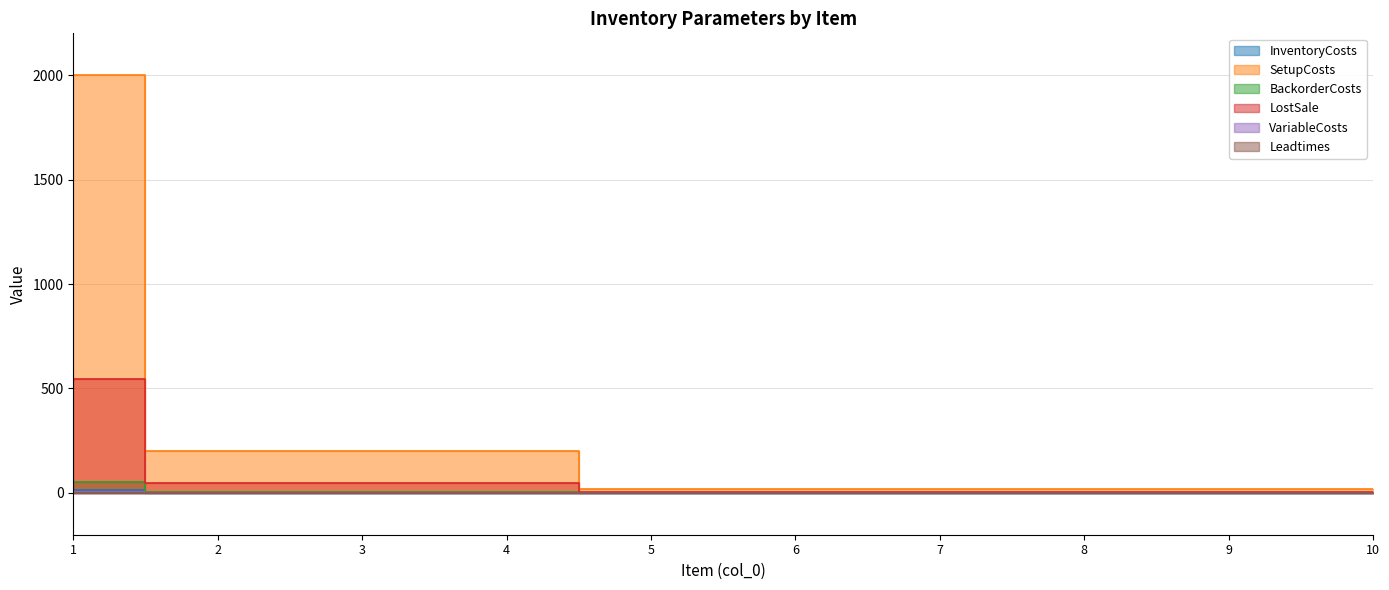

What is the value of the Leadtimes point at the 2nd from the left?

1.0